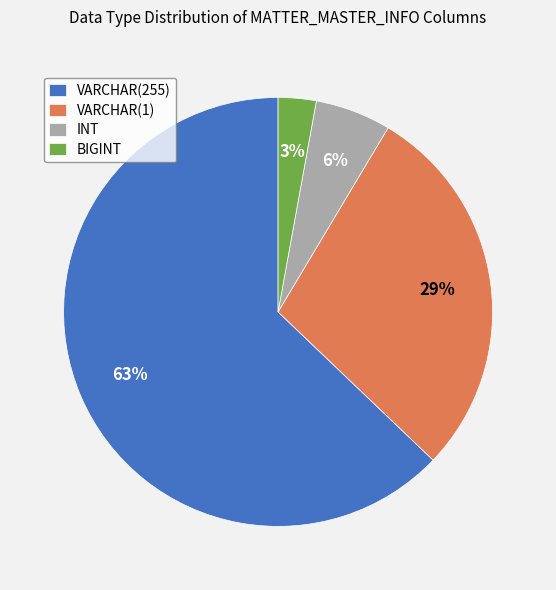

Combined, do INT and VARCHAR(255) account for over 50%?

Yes